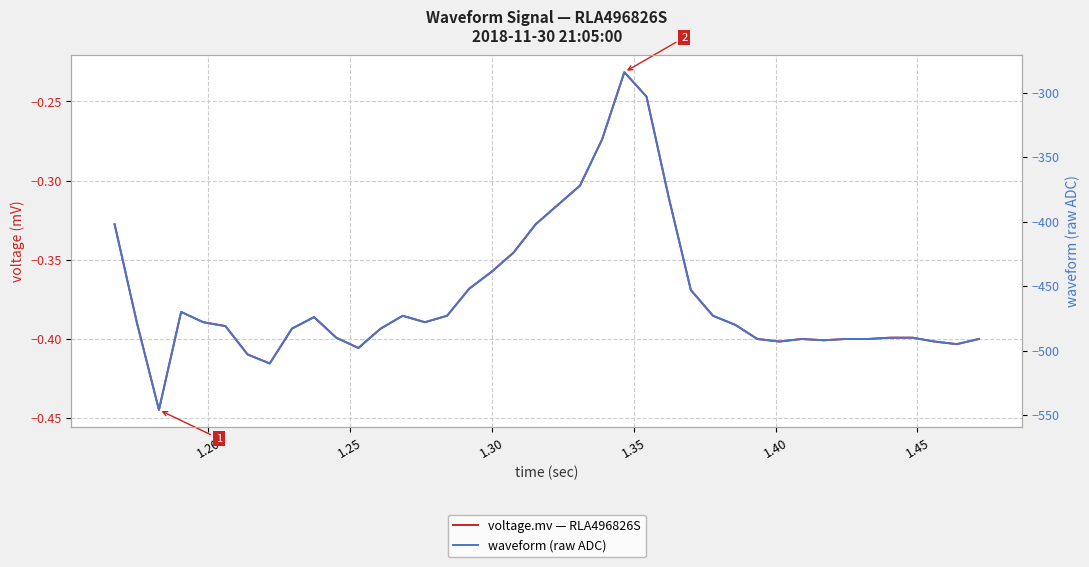

Does the chart display data point markers on the line(s)?

No